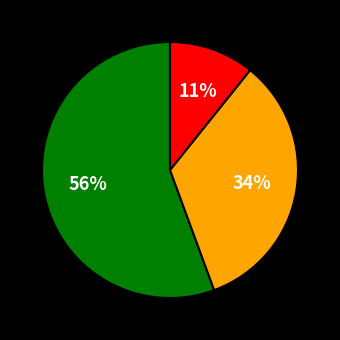

How many slices are in this pie chart?

3